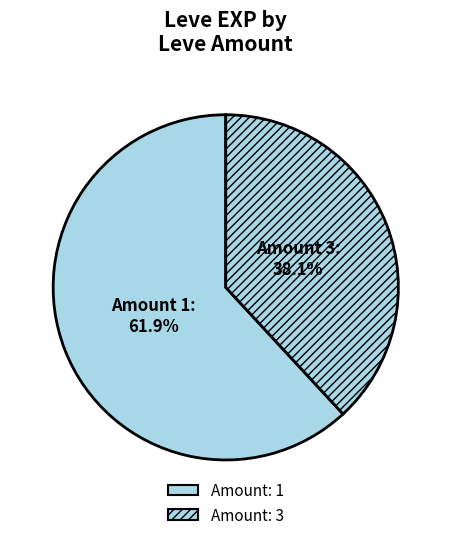

Count the number of slices in the pie.

2